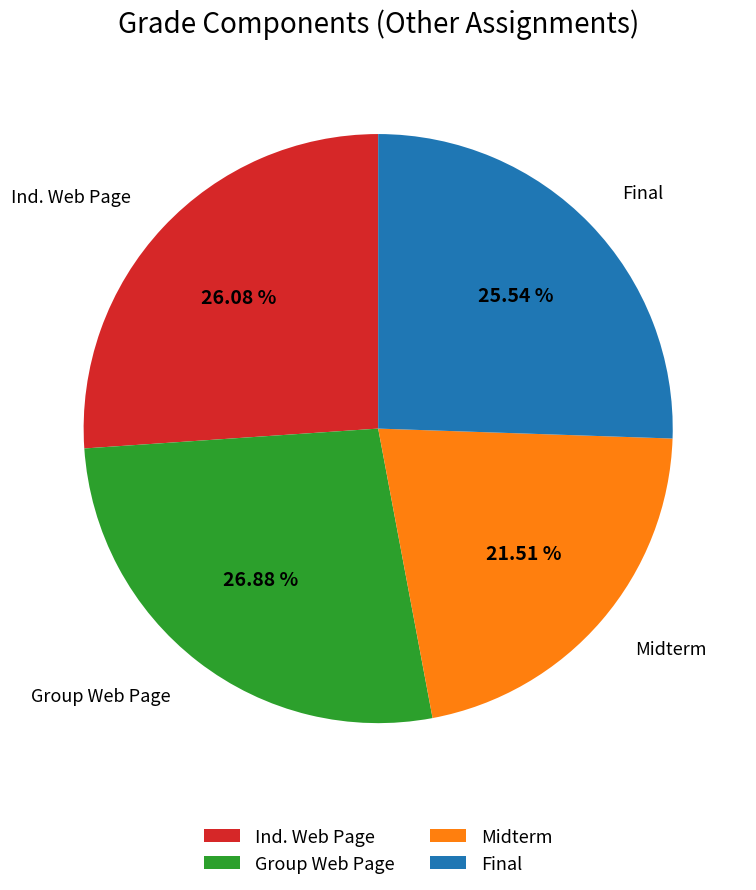

Which has a higher value, Midterm or Ind. Web Page?

Ind. Web Page